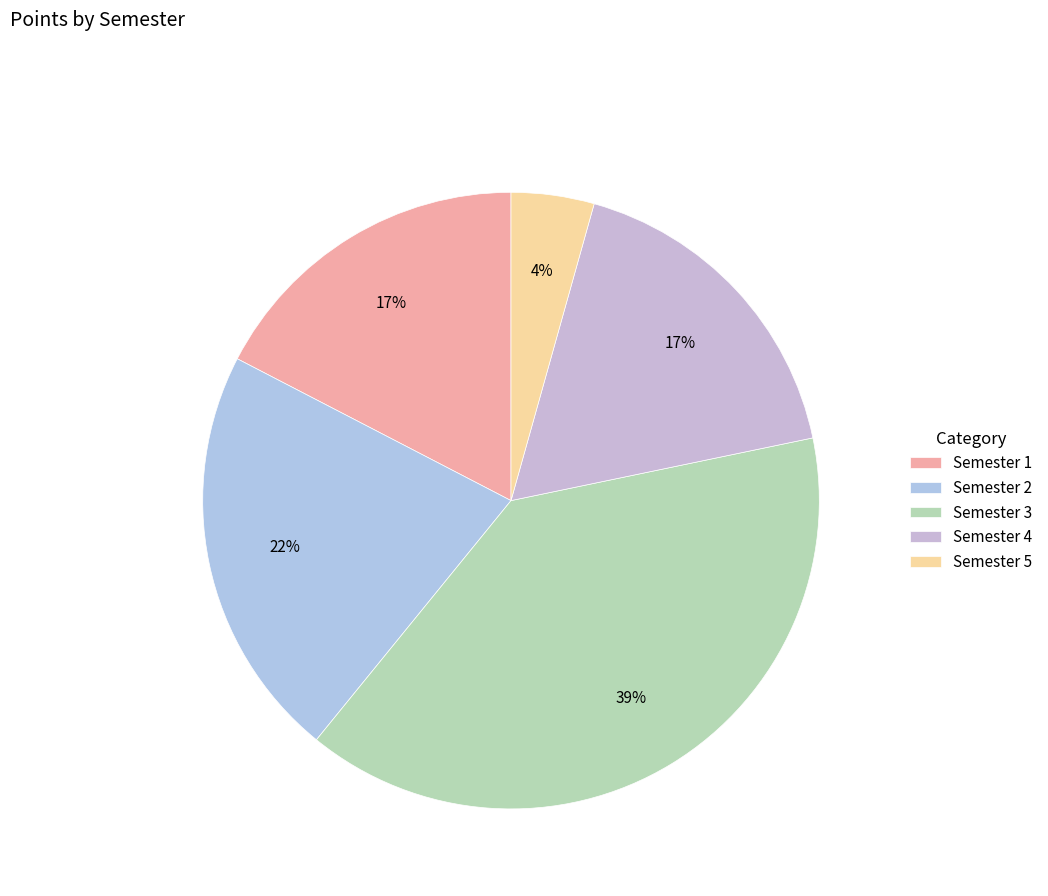

The Semester 4 slice represents 17% of the pie. True or false?

True